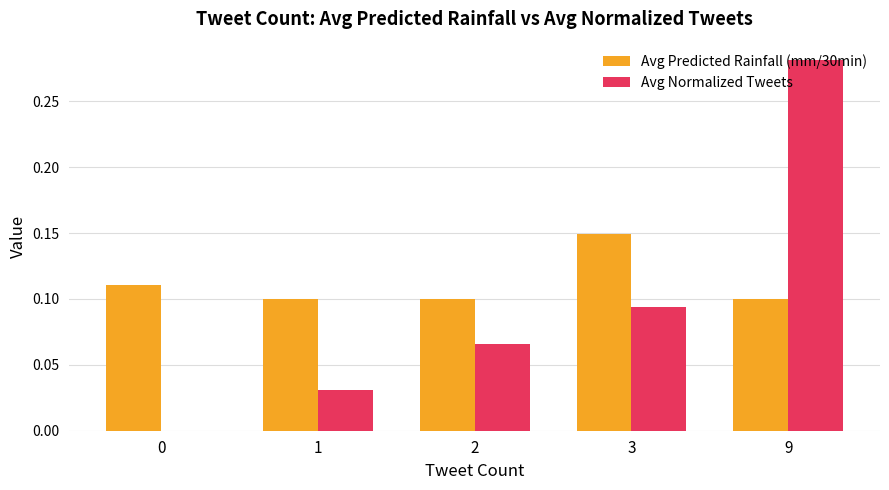

Is the value of Avg Predicted Rainfall (mm/30min) at 2 greater than the value of Avg Normalized Tweets at 3?

Yes